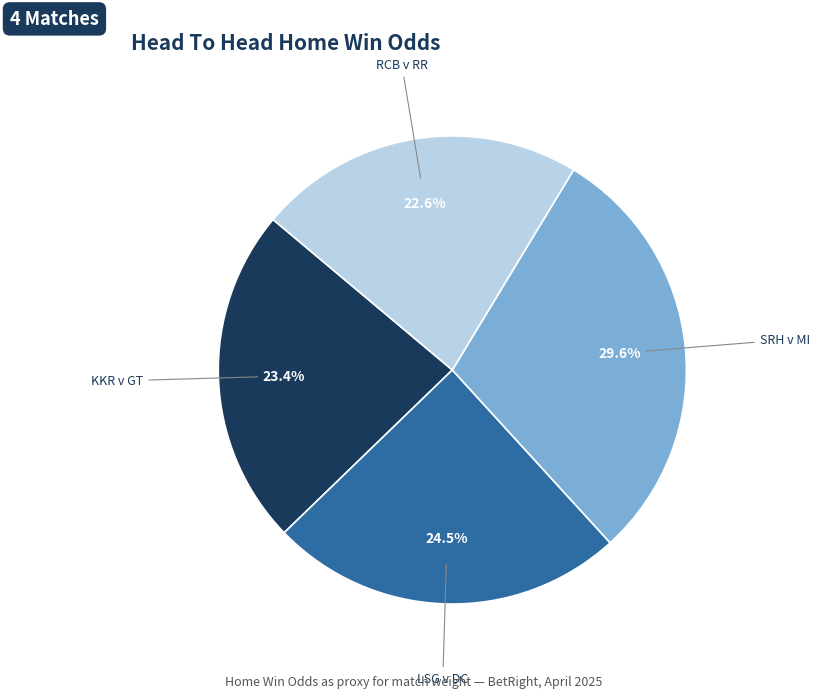

Is there a majority slice in this chart?

No